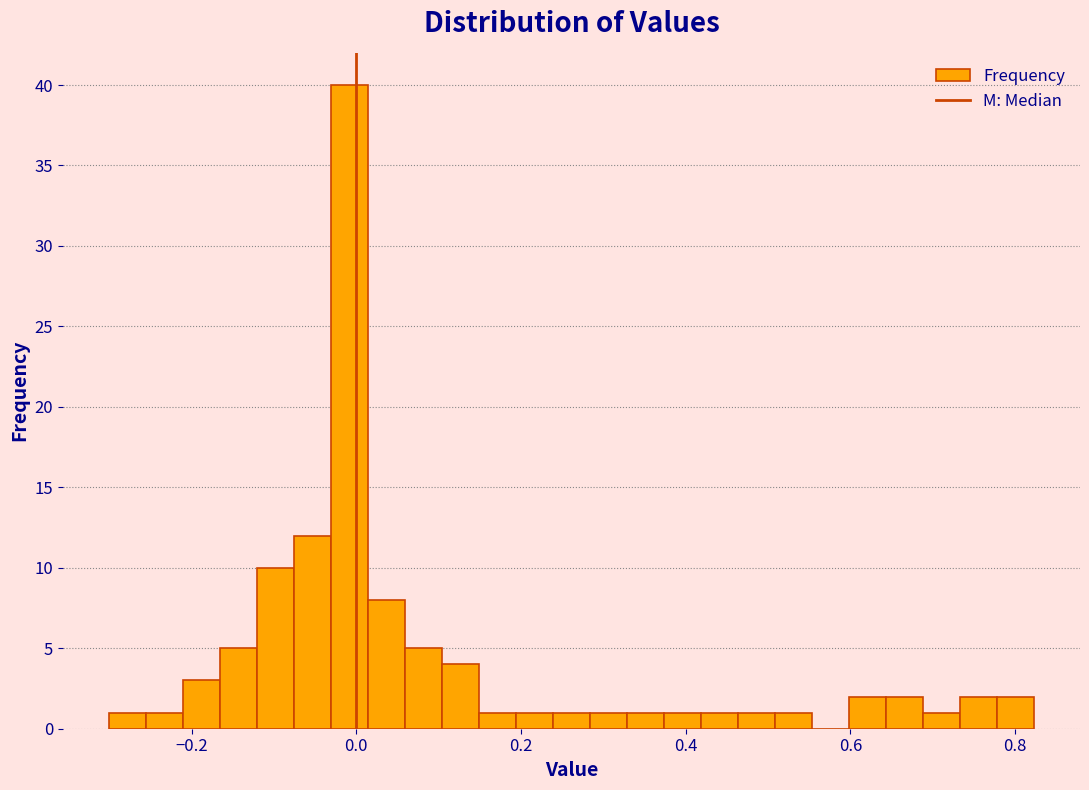

Around what value on the x-axis is the tallest bar? Give the approximate position of its centre, as read against the axis.

0.00